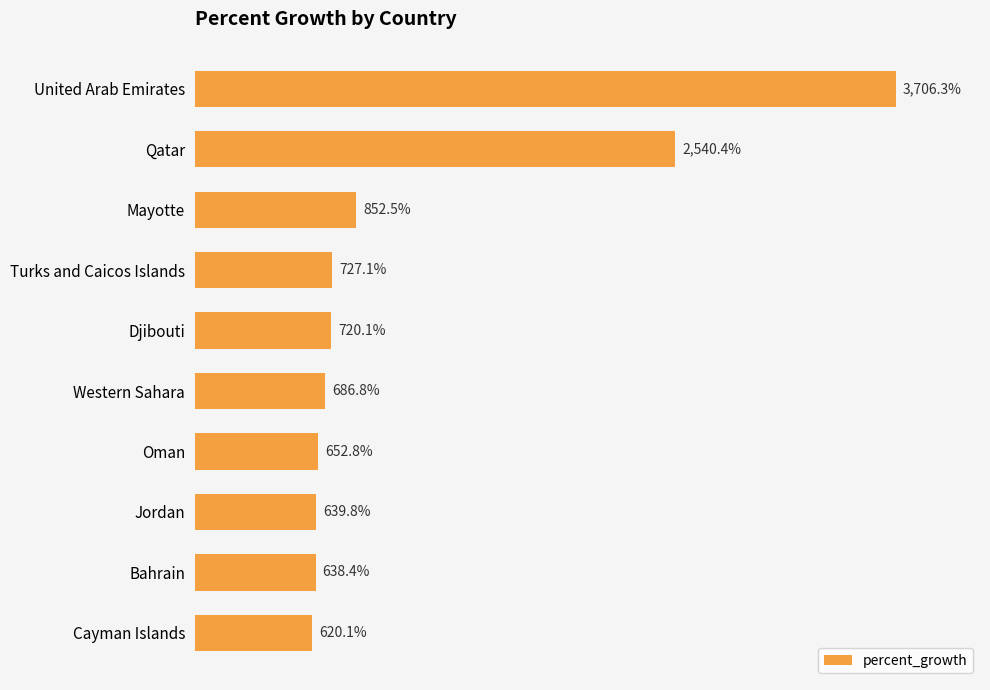

Between Western Sahara and Qatar, which is larger?

Qatar